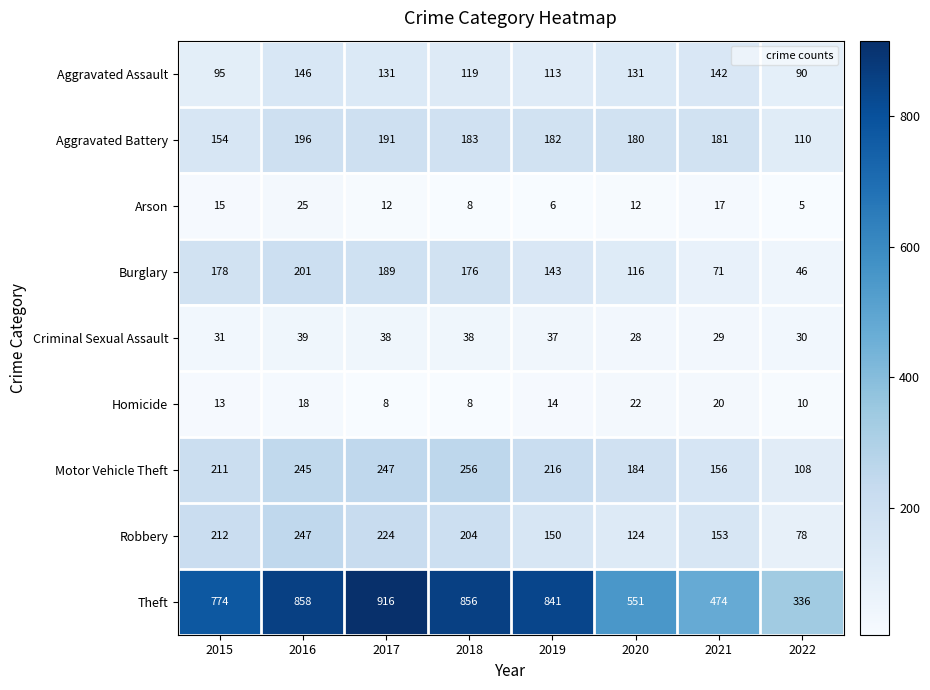

The Arson series shows 12 at 2017. True or false?

True